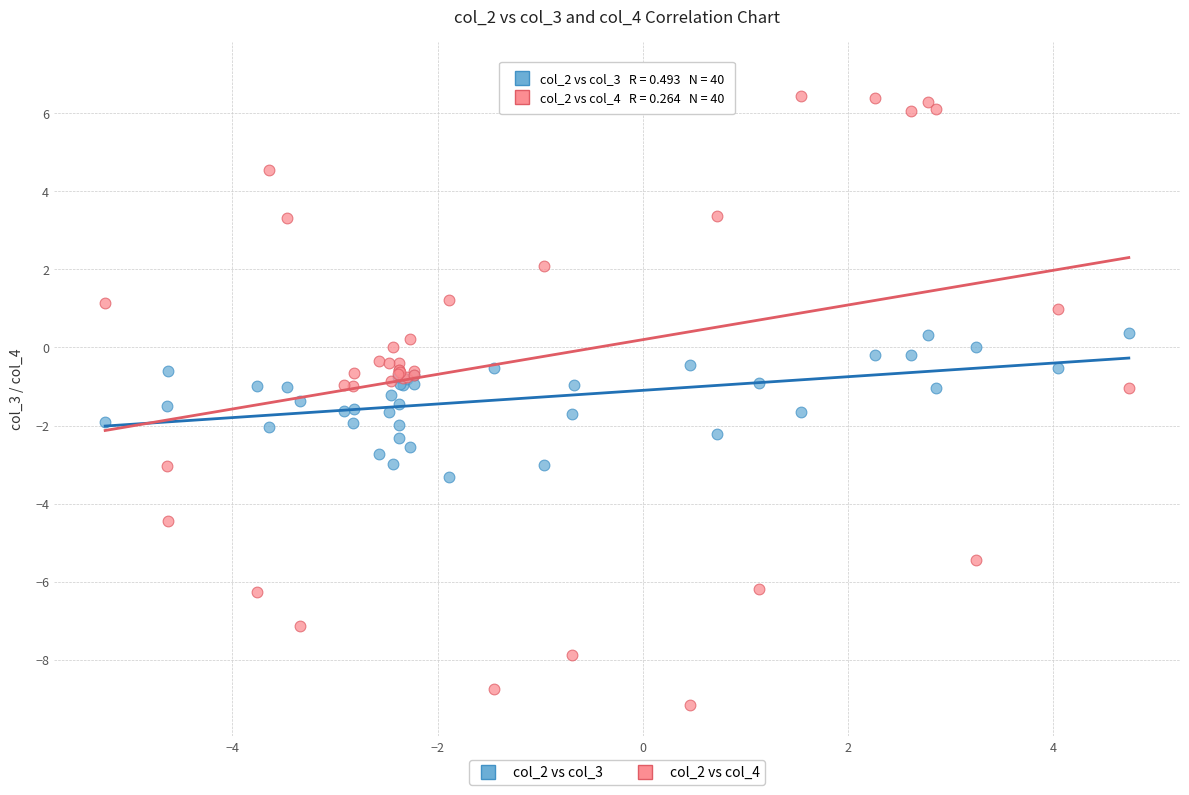

What are all the series names shown in the legend?

col_2 vs col_3, col_2 vs col_4